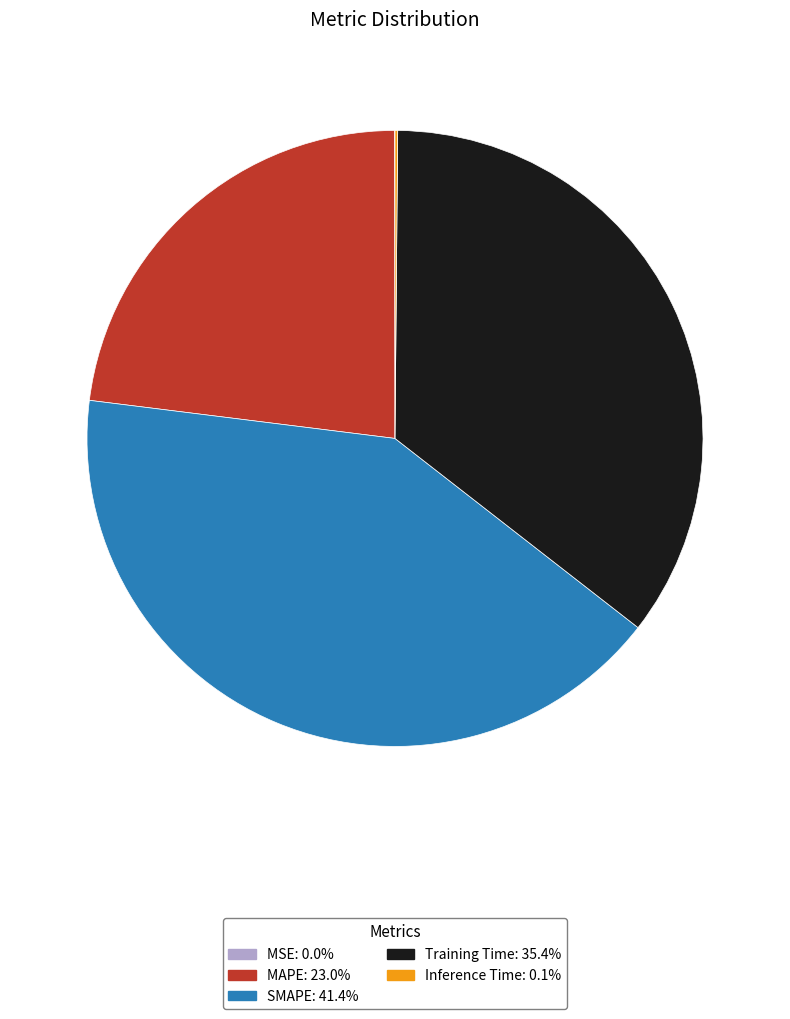

Between SMAPE and MAPE, which is larger?

SMAPE